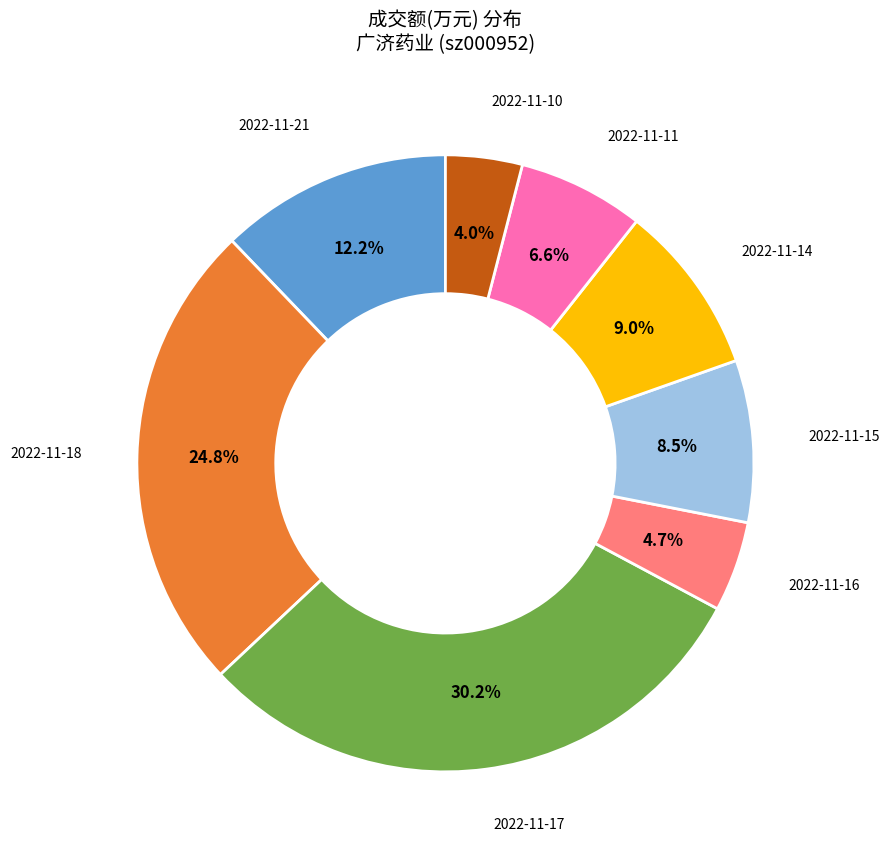

Is there any slice that represents more than half of the pie?

No